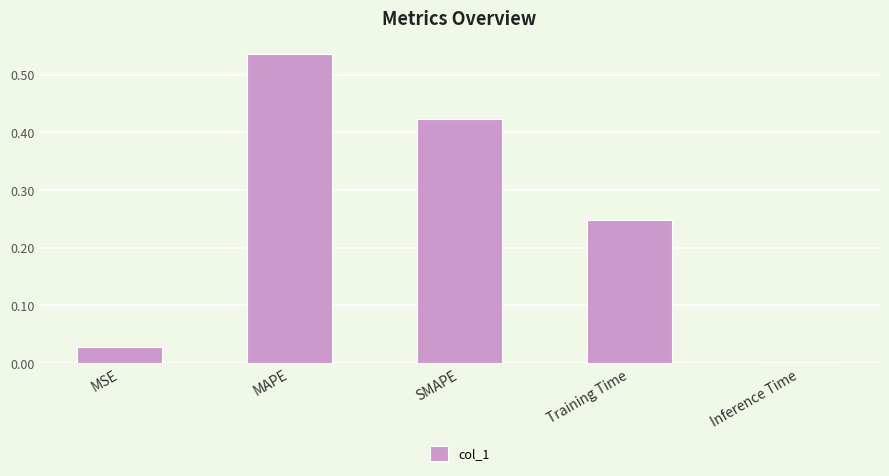

What is the difference between the values at MAPE and Training Time?

0.3